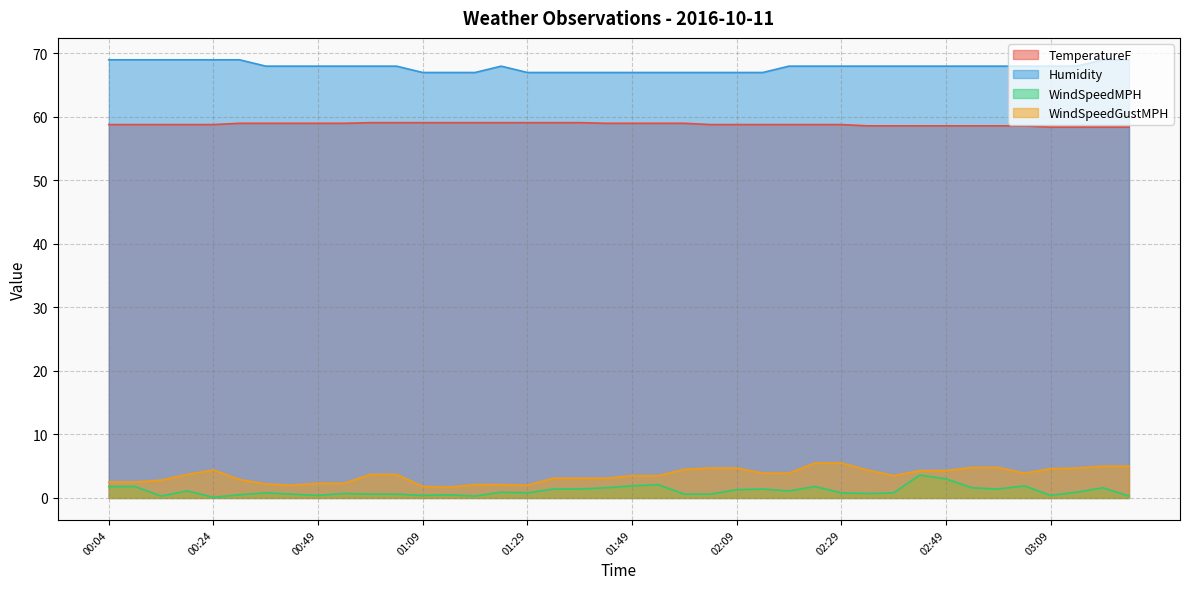

Reading left to right, extract all data points from this chart.

TemperatureF: 00:04=58.8	00:09=58.8	00:14=58.8	00:19=58.8	00:24=58.8	00:34=59.0	00:39=59.0	00:44=59.0	00:49=59.0	00:54=59.0	00:59=59.1	01:04=59.1	01:09=59.1	01:14=59.1	01:19=59.1	01:24=59.1	01:29=59.1	01:34=59.1	01:39=59.1	01:44=59.0	01:49=59.0	01:54=59.0	01:59=59.0	02:04=58.8	02:09=58.8	02:14=58.8	02:19=58.8	02:24=58.8	02:29=58.8	02:34=58.6	02:39=58.6	02:44=58.6	02:49=58.6	02:54=58.6	02:59=58.6	03:04=58.6	03:09=58.4	03:14=58.4	03:19=58.4	03:24=58.4
Humidity: 00:04=69.0	00:09=69.0	00:14=69.0	00:19=69.0	00:24=69.0	00:34=69.0	00:39=68.0	00:44=68.0	00:49=68.0	00:54=68.0	00:59=68.0	01:04=68.0	01:09=67.0	01:14=67.0	01:19=67.0	01:24=68.0	01:29=67.0	01:34=67.0	01:39=67.0	01:44=67.0	01:49=67.0	01:54=67.0	01:59=67.0	02:04=67.0	02:09=67.0	02:14=67.0	02:19=68.0	02:24=68.0	02:29=68.0	02:34=68.0	02:39=68.0	02:44=68.0	02:49=68.0	02:54=68.0	02:59=68.0	03:04=68.0	03:09=68.0	03:14=68.0	03:19=69.0	03:24=69.0
WindSpeedMPH: 00:04=1.8	00:09=1.8	00:14=0.3	00:19=1.1	00:24=0.1	00:34=0.5	00:39=0.8	00:44=0.6	00:49=0.4	00:54=0.7	00:59=0.6	01:04=0.6	01:09=0.4	01:14=0.5	01:19=0.3	01:24=0.9	01:29=0.8	01:34=1.4	01:39=1.4	01:44=1.6	01:49=1.9	01:54=2.1	01:59=0.6	02:04=0.6	02:09=1.3	02:14=1.4	02:19=1.1	02:24=1.8	02:29=0.8	02:34=0.7	02:39=0.8	02:44=3.6	02:49=3.0	02:54=1.6	02:59=1.4	03:04=1.9	03:09=0.4	03:14=0.9	03:19=1.6	03:24=0.3
WindSpeedGustMPH: 00:04=2.5	00:09=2.5	00:14=2.8	00:19=3.7	00:24=4.4	00:34=2.9	00:39=2.2	00:44=2.0	00:49=2.3	00:54=2.3	00:59=3.7	01:04=3.7	01:09=1.8	01:14=1.7	01:19=2.1	01:24=2.1	01:29=2.0	01:34=3.1	01:39=3.1	01:44=3.1	01:49=3.5	01:54=3.5	01:59=4.5	02:04=4.7	02:09=4.7	02:14=3.9	02:19=3.9	02:24=5.5	02:29=5.5	02:34=4.4	02:39=3.5	02:44=4.3	02:49=4.3	02:54=4.8	02:59=4.8	03:04=3.9	03:09=4.6	03:14=4.7	03:19=5.0	03:24=5.0